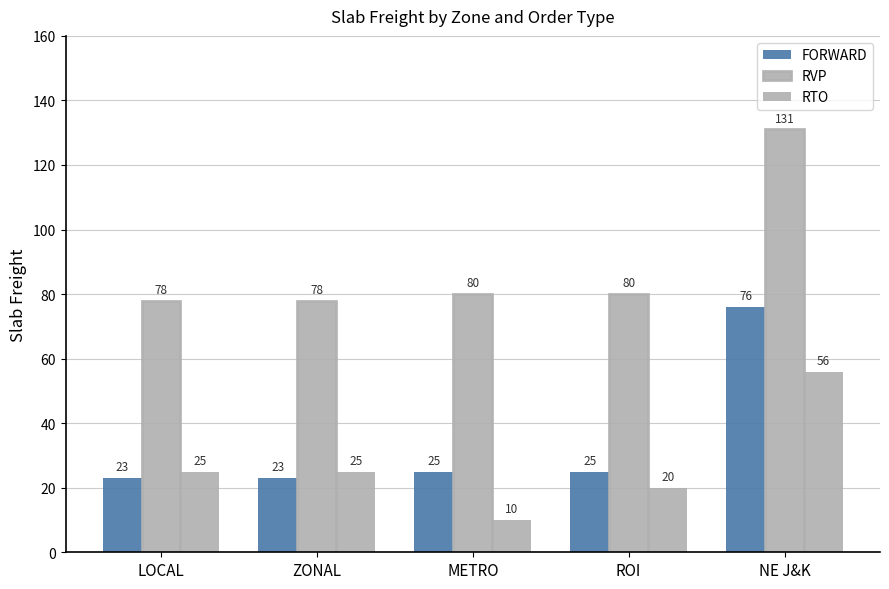

How many series are shown in this chart?

3